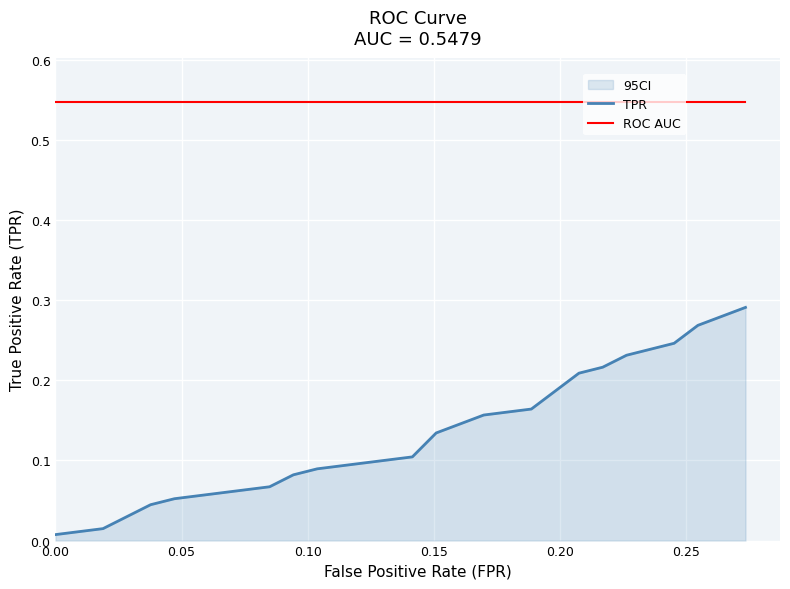

At which category is the sum across all series the highest?

19